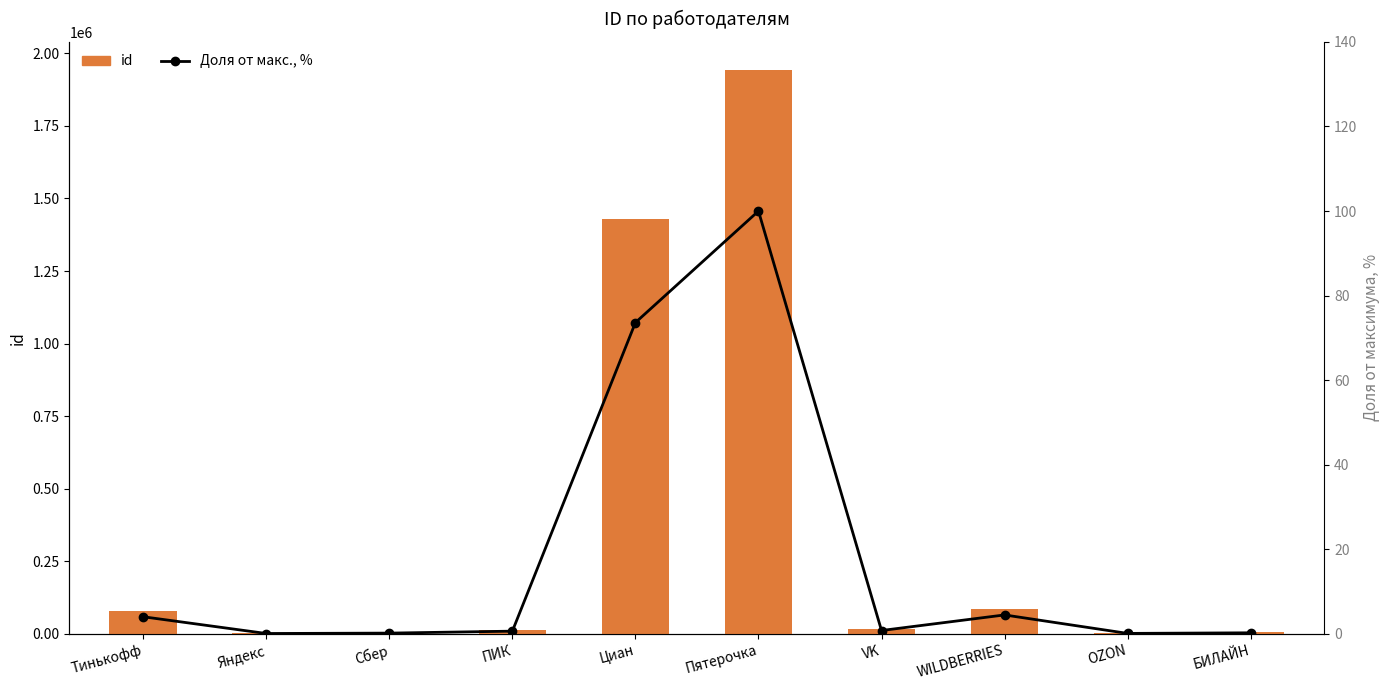

What is the label of the 1st bar from the left?

Тинькофф